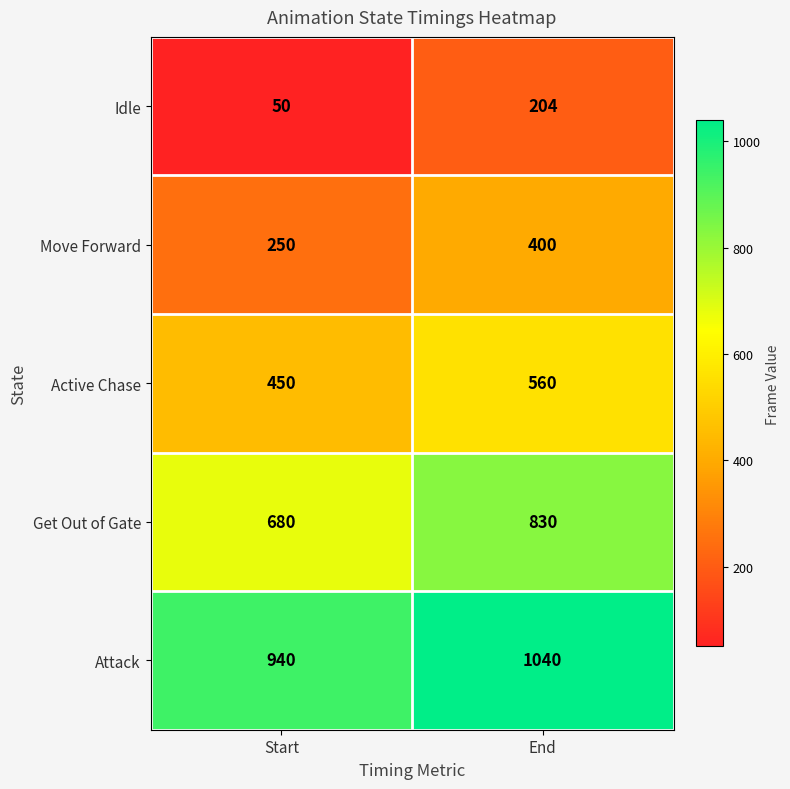

The value of Idle at End is 204. True or false?

True